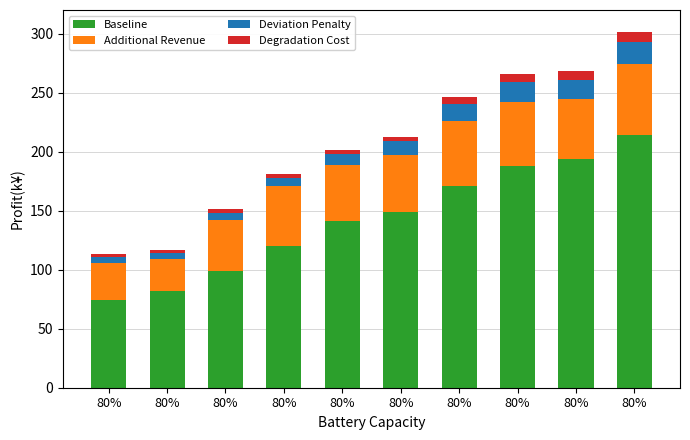

Does the chart contain any negative values?

No